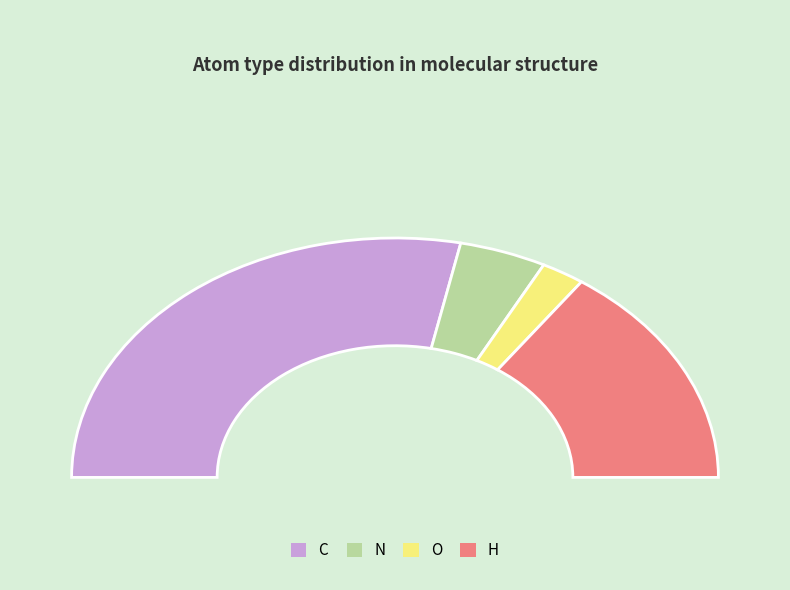

Is there a majority slice in this chart?

Yes